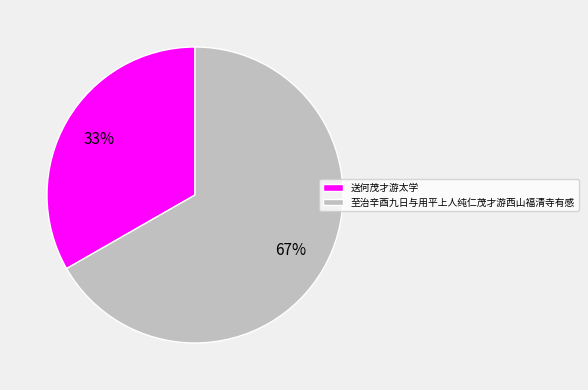

Combined, do 至治辛酉九日与用平上人纯仁茂才游西山福清寺有感 and 送何茂才游太学 account for over 50%?

Yes